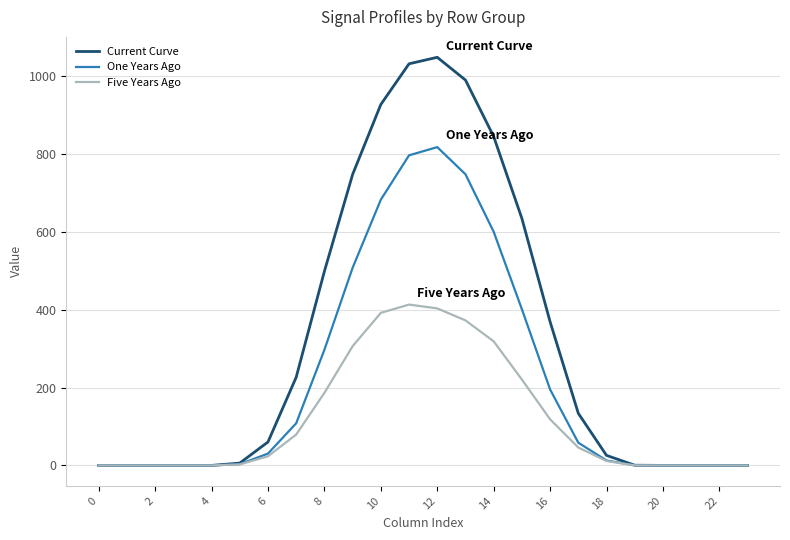

Which series has the largest range (max minus min)?

Current Curve